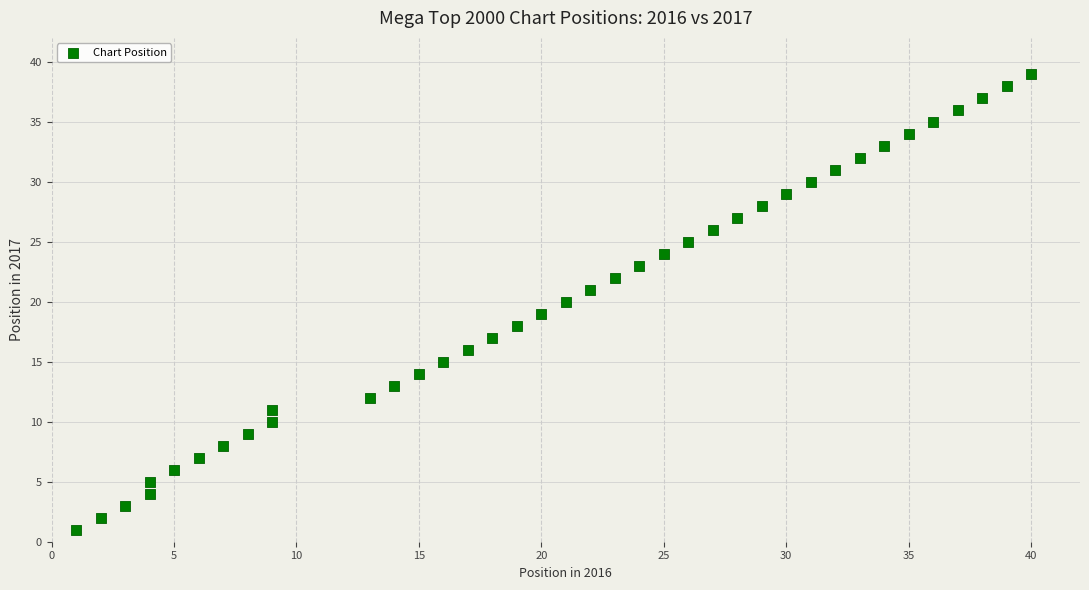

What is the range of X values (max minus min)?

39